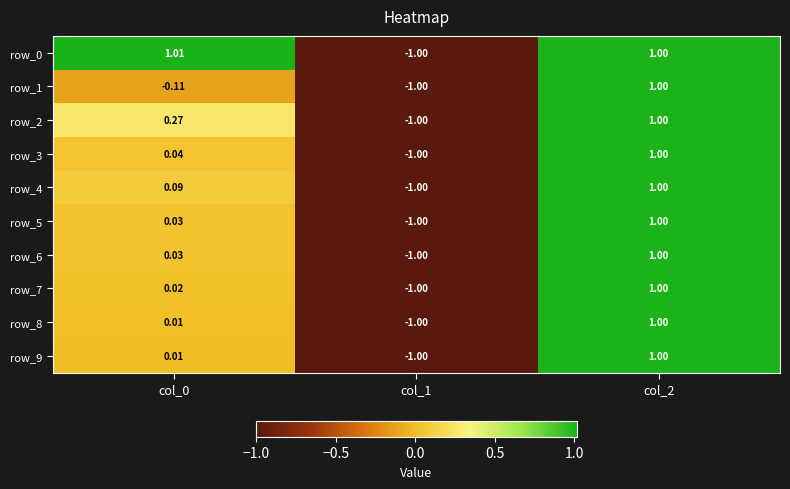

Is the value of row_3 at col_0 greater than the value of row_4 at col_1?

Yes